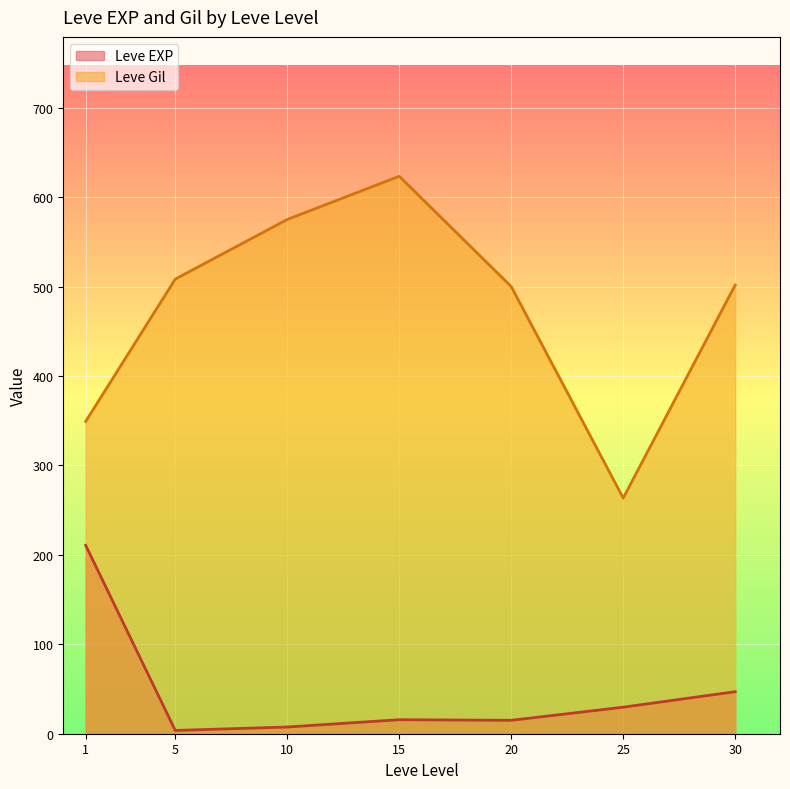

Rank the series by their average value, from lowest to highest.

Leve EXP, Leve Gil